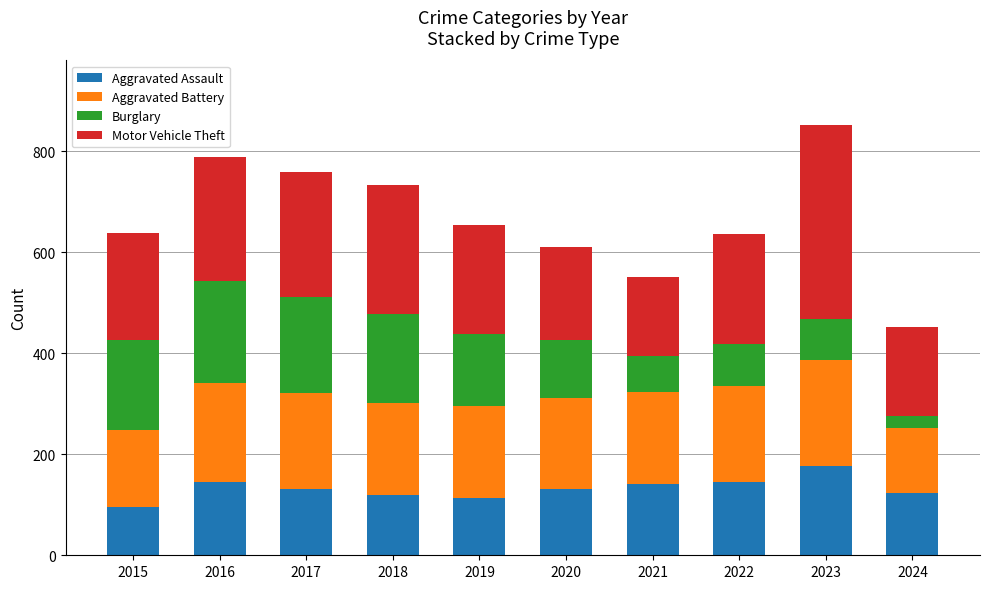

At which category is the sum across all series the highest?

2023